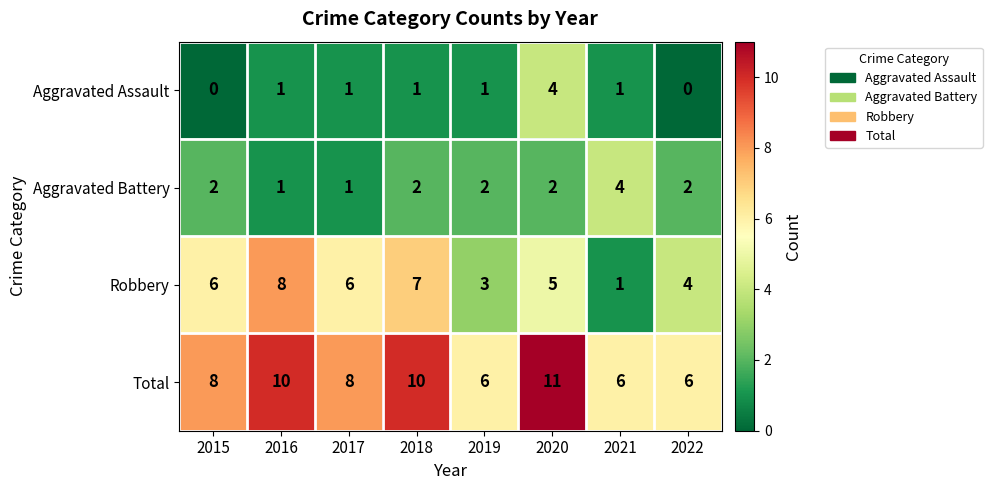

At which category is the sum across all series the highest?

2020